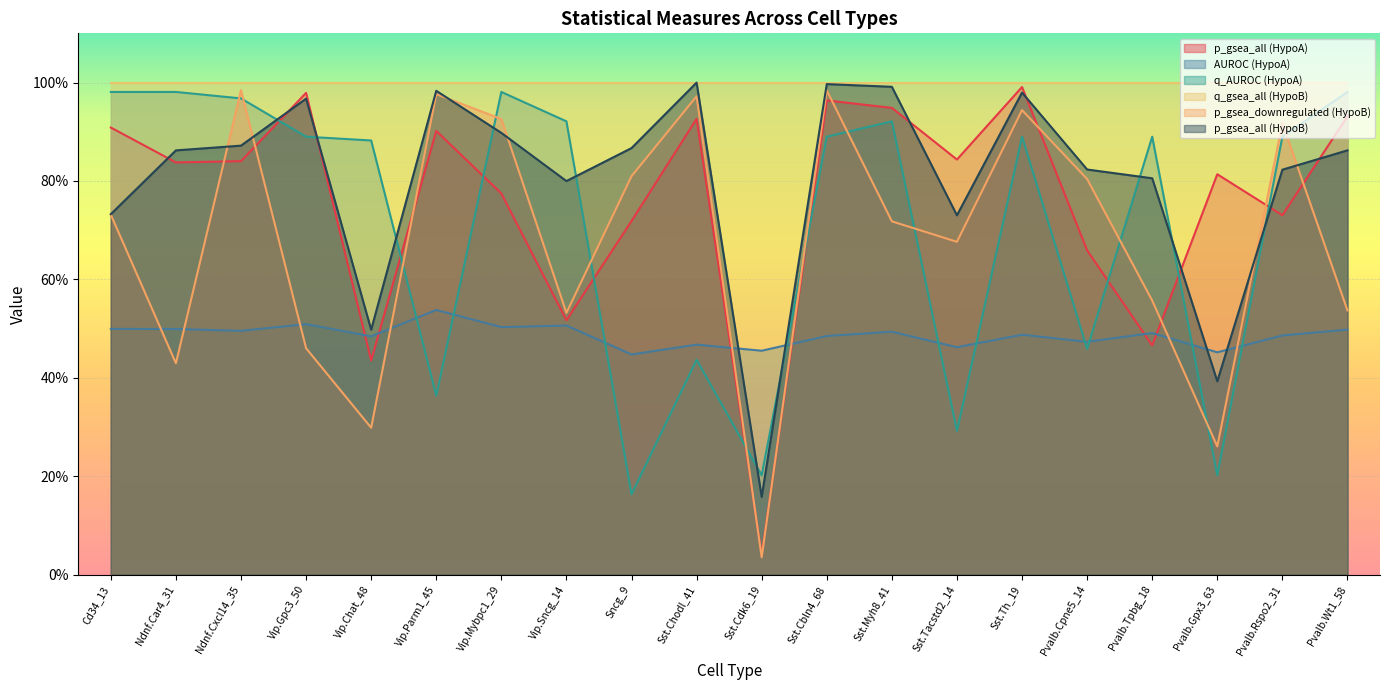

Which series has the largest total across all categories?

q_gsea_all (HypoB)